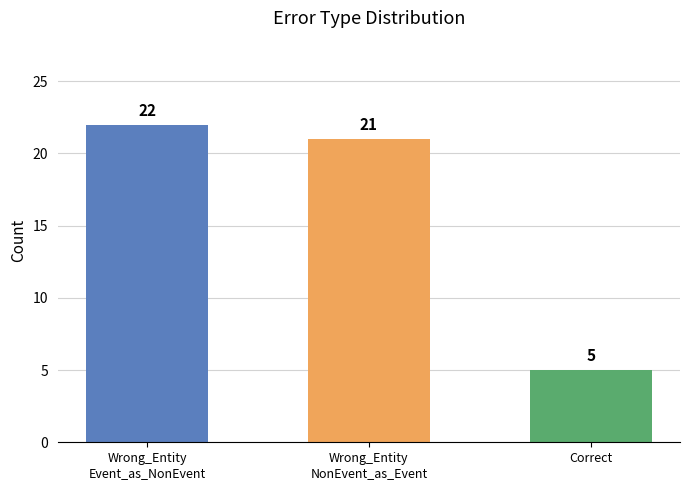

Reading left to right, extract all data points from this chart.

22	21	5